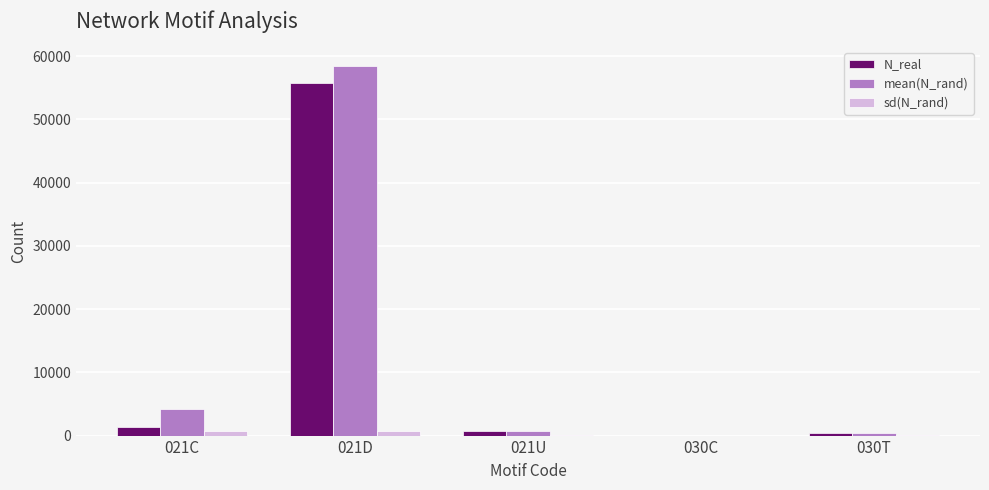

Between 021D and 030C, which series saw the biggest shift?

mean(N_rand)